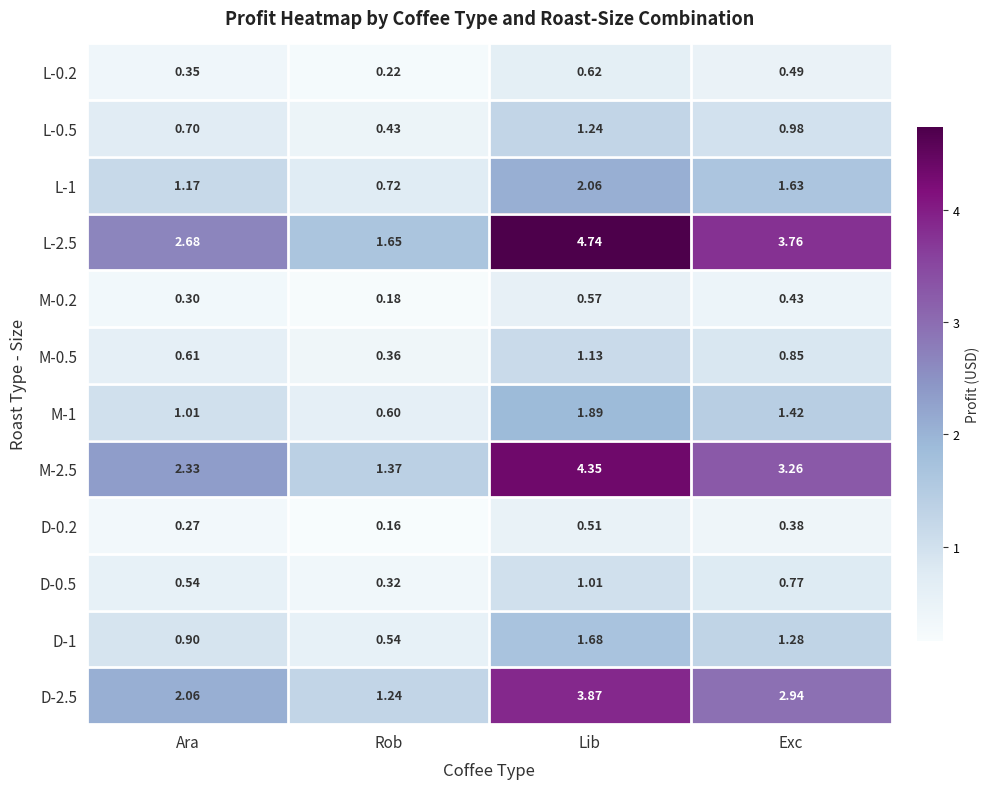

At which label does L-2.5 first exceed 3?

Lib